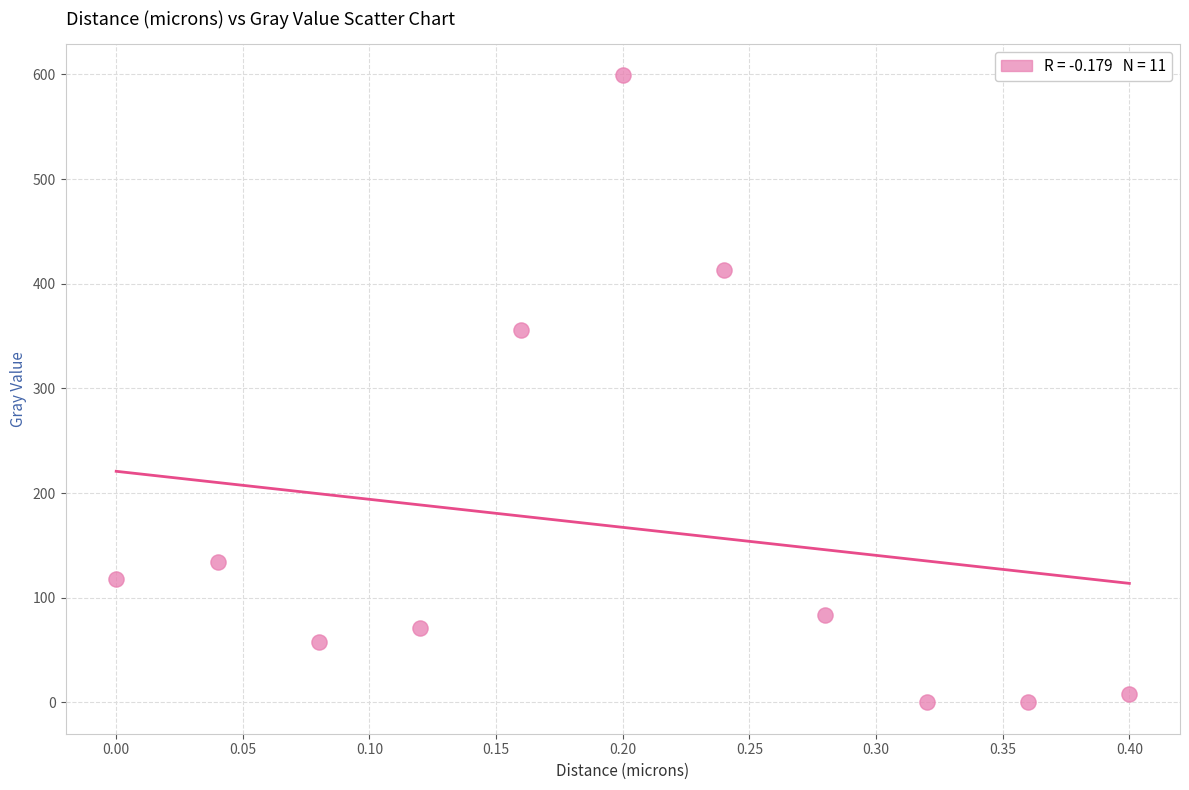

What Y value in the scatter plot is closest to 299?

356.0